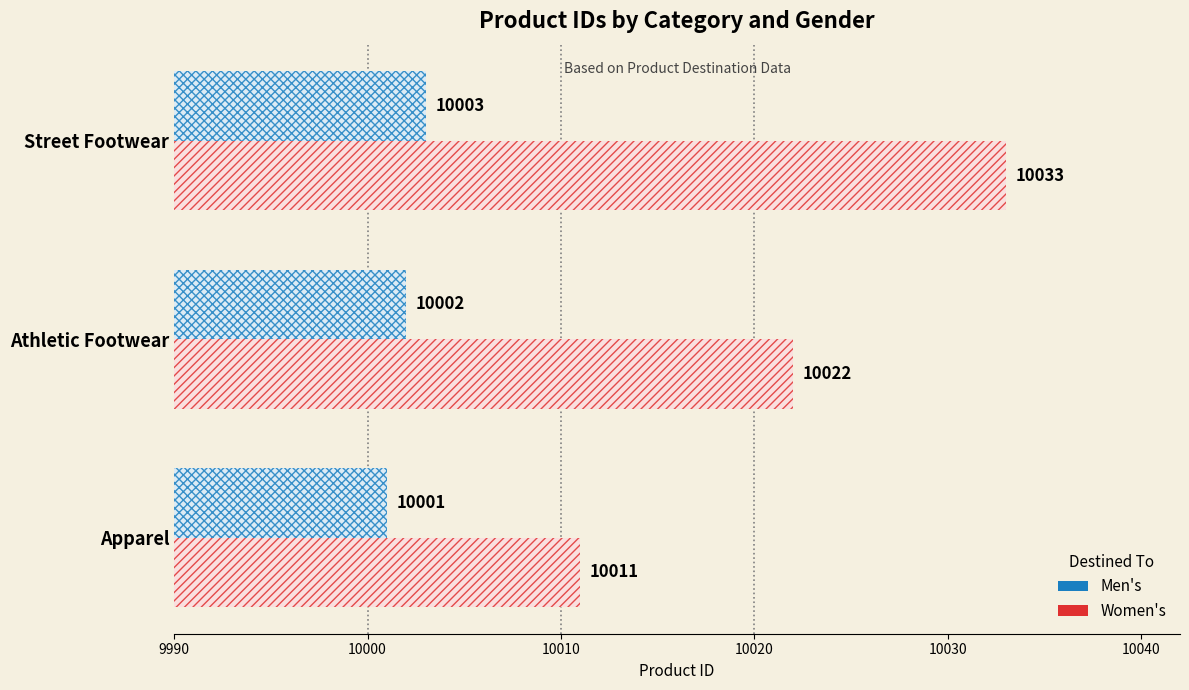

True or false: Men's has a value of 10003 at Street Footwear.

True